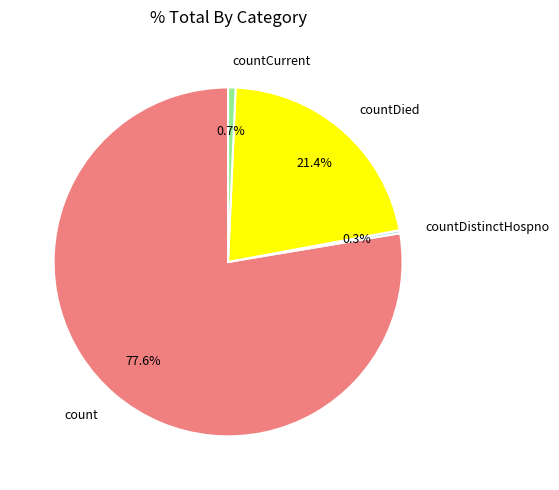

What percentage is the countCurrent slice, to the nearest percent?

1%